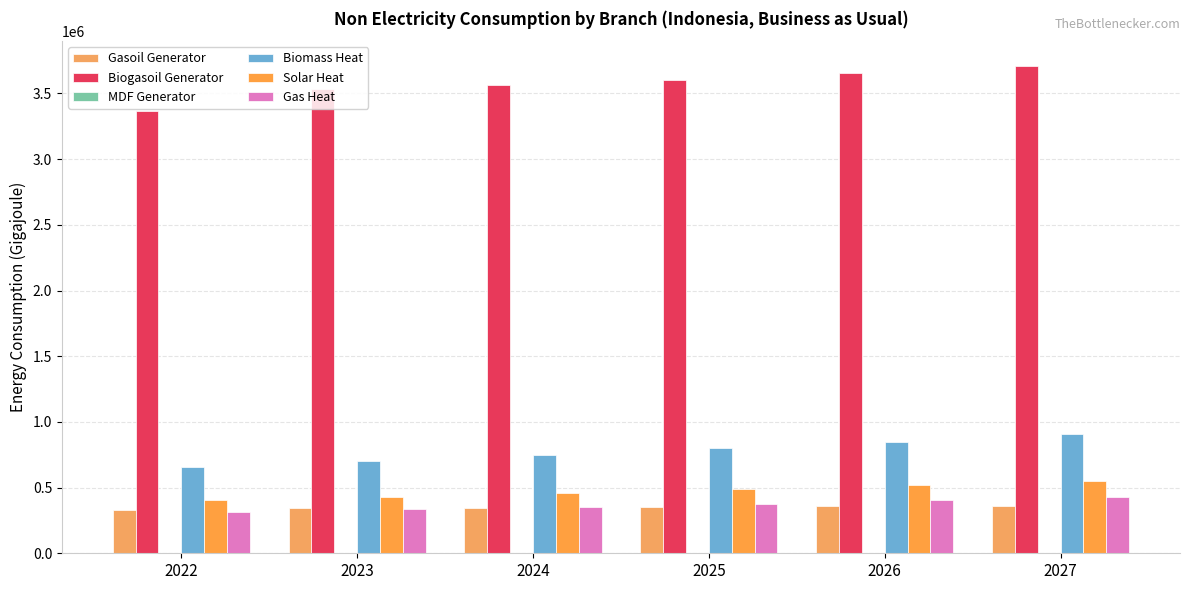

What is the difference between the maximum and minimum values in the Gas Heat series?

116434.4